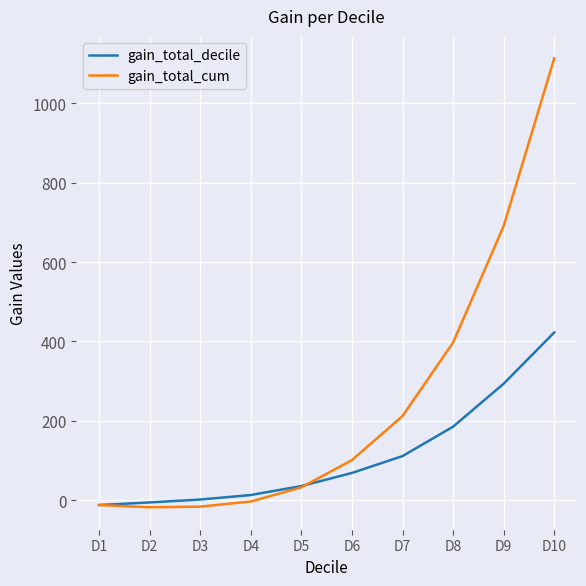

Is it true that gain_total_cum equals 1113.6 at D10?

True